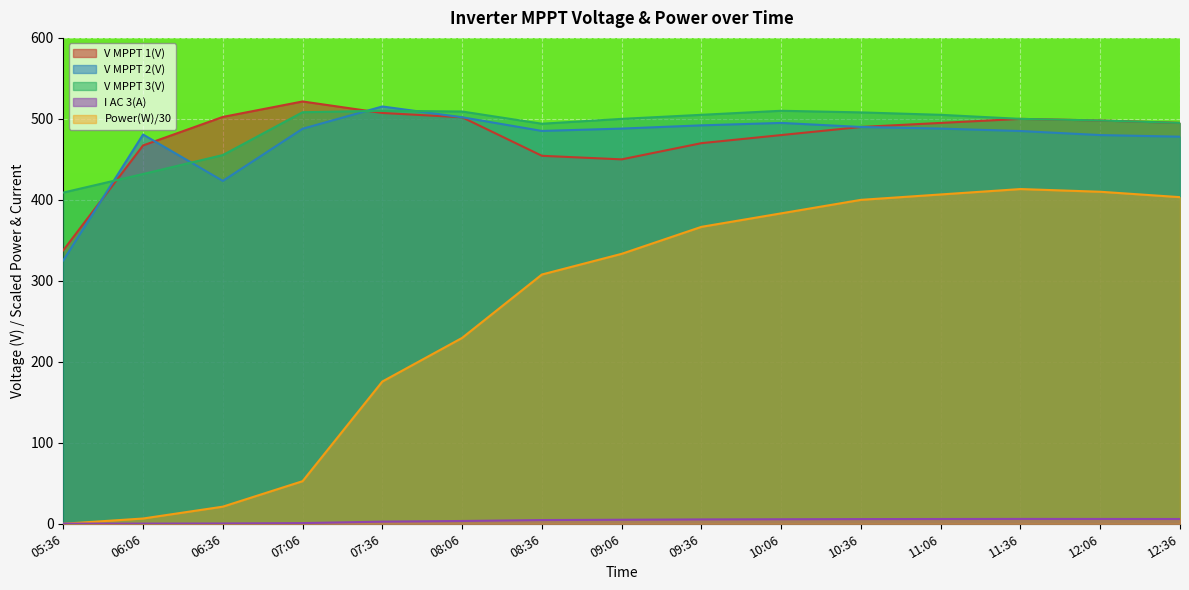

At which label does V MPPT 3(V) first exceed 500?

07:06